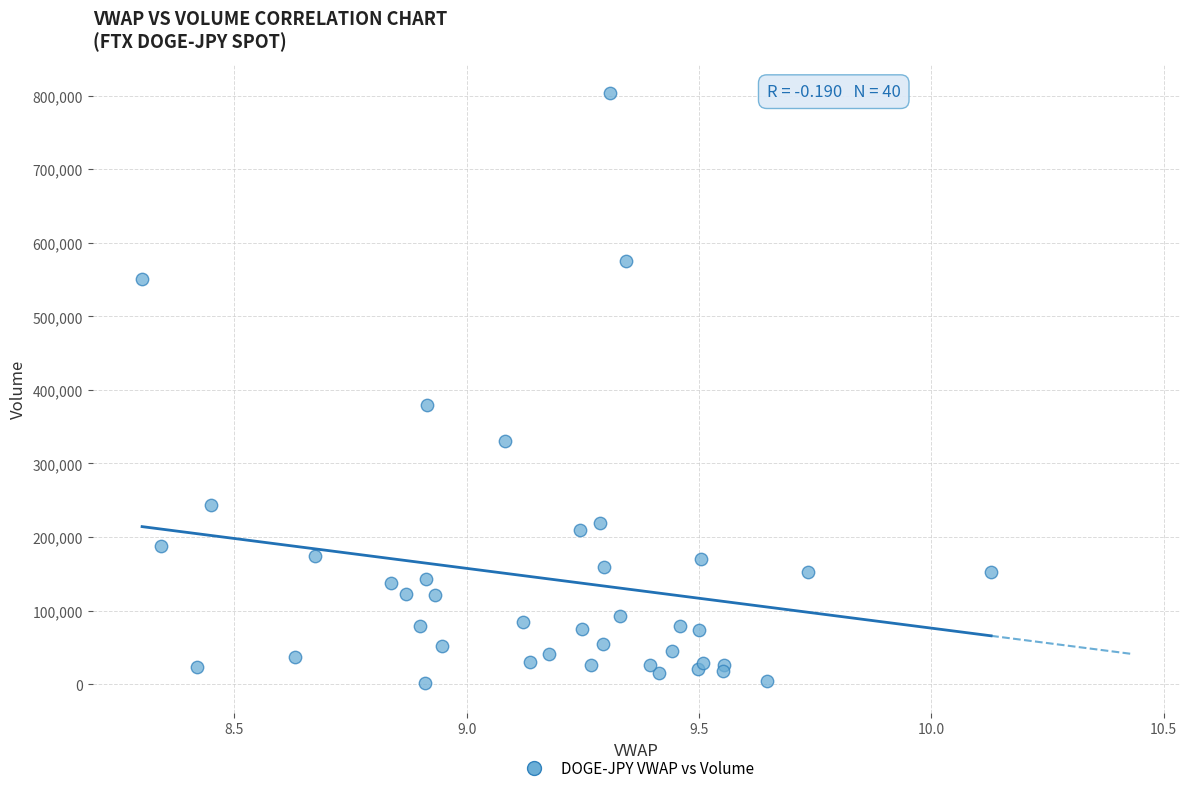

What Y value in the scatter plot is closest to 402294?

379736